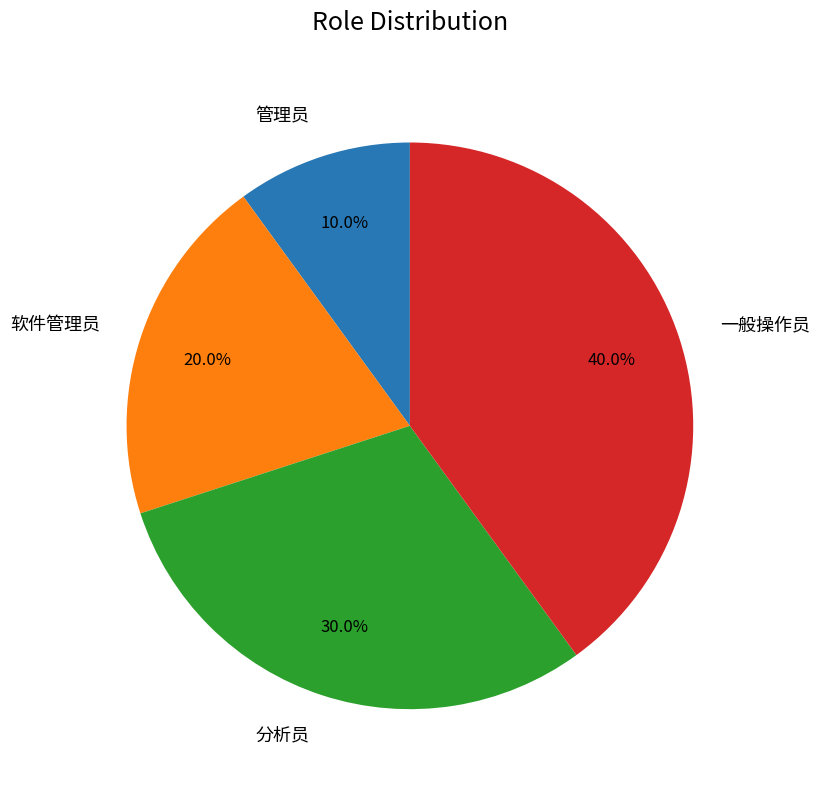

How many slices are in this pie chart?

4